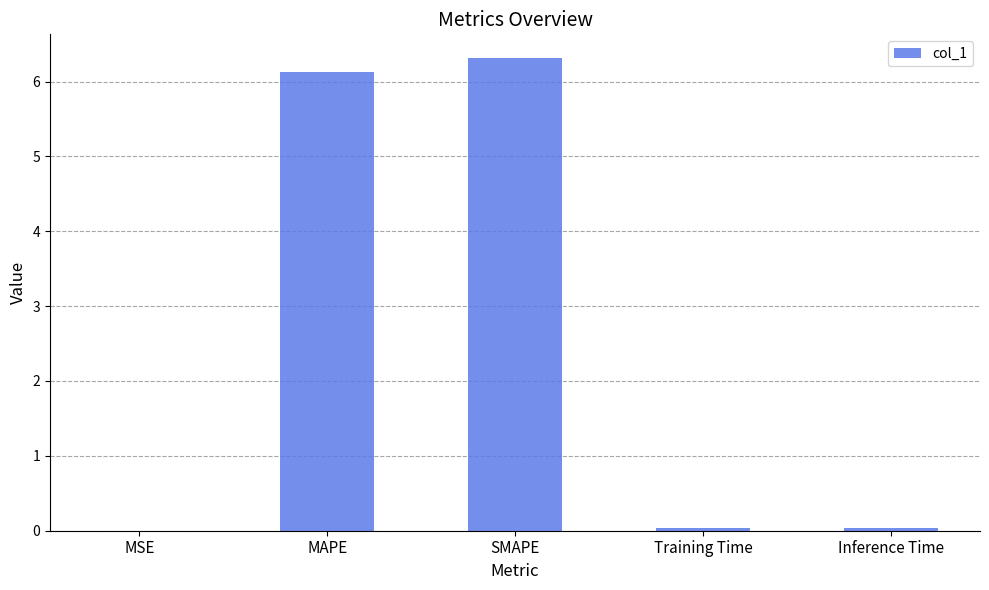

Which has a higher value, Training Time or MAPE?

MAPE